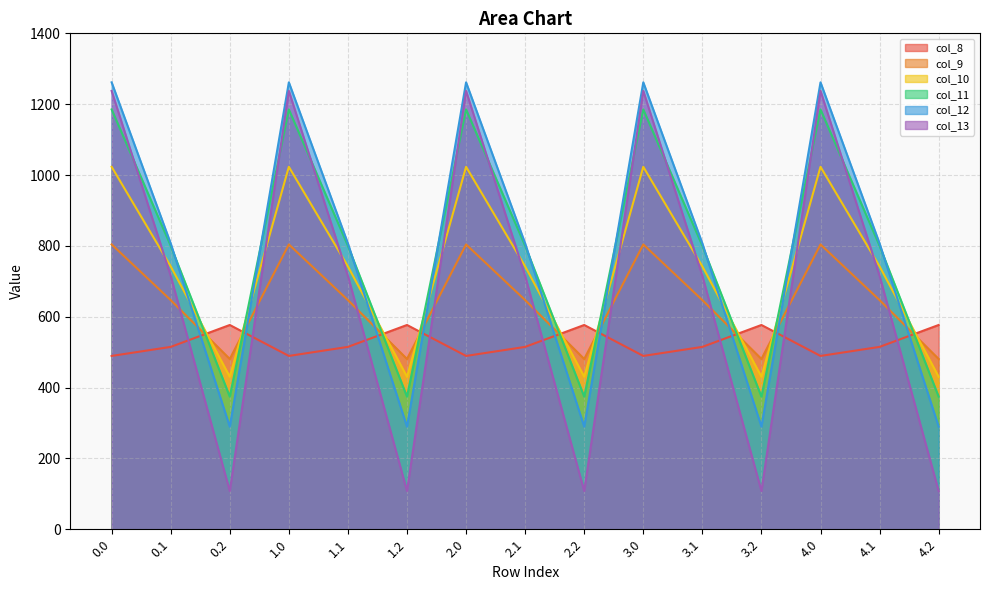

Between which two adjacent categories do col_9 and col_11 first intersect?

0.1 and 0.2